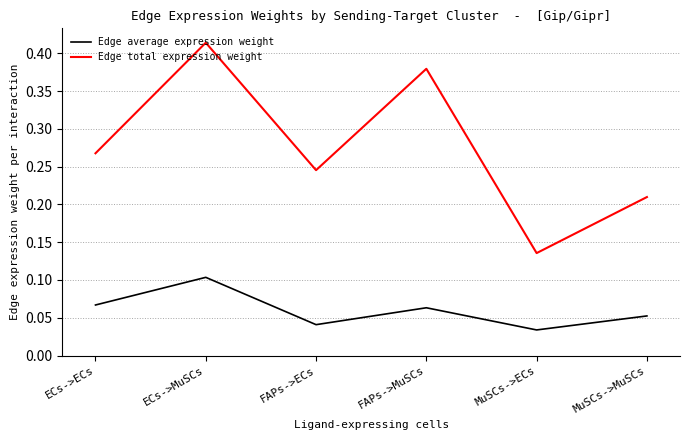

List the series in order of their overall mean, highest first.

Edge total expression weight, Edge average expression weight